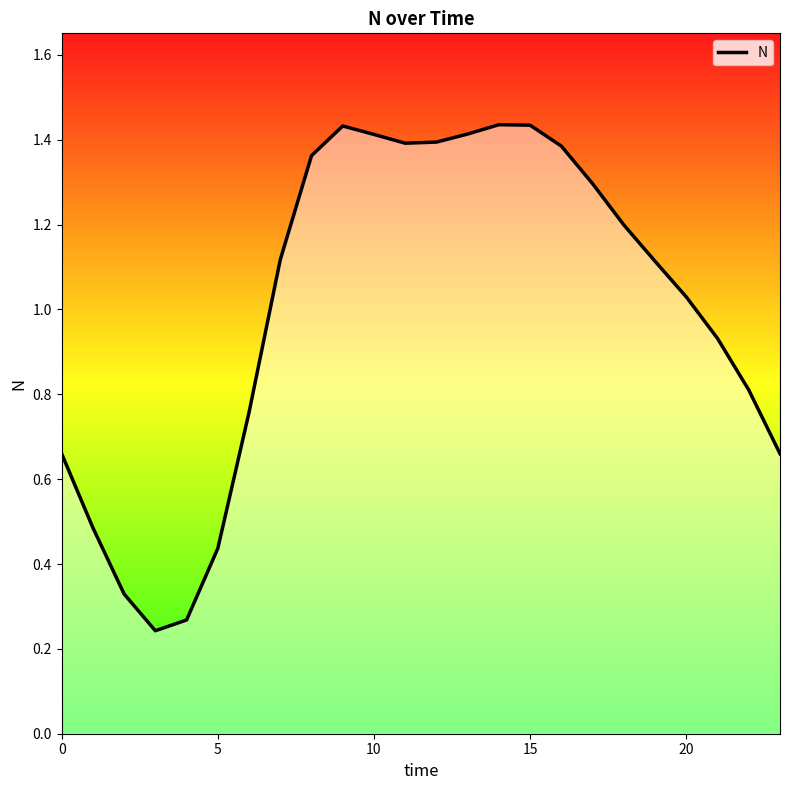

What is the difference between the maximum and minimum values?

1.2